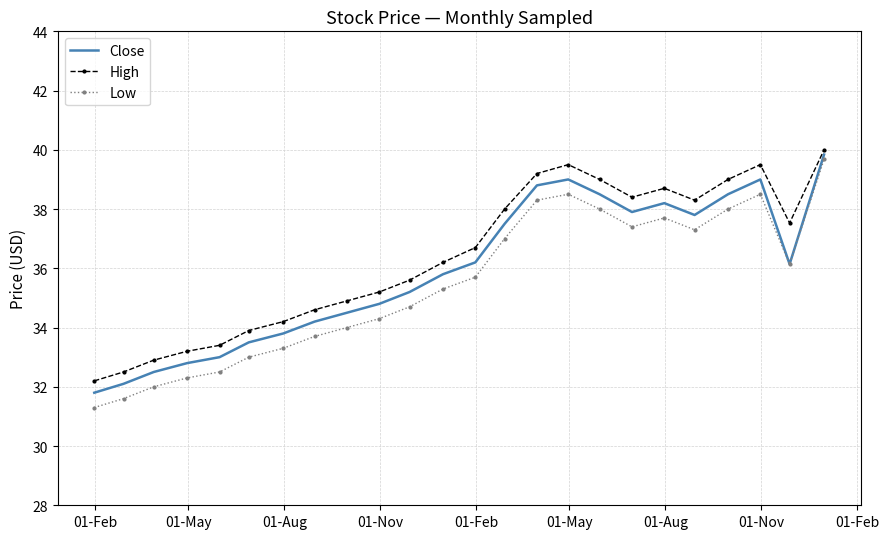

List the series in order of their overall mean, lowest first.

Low, Close, High